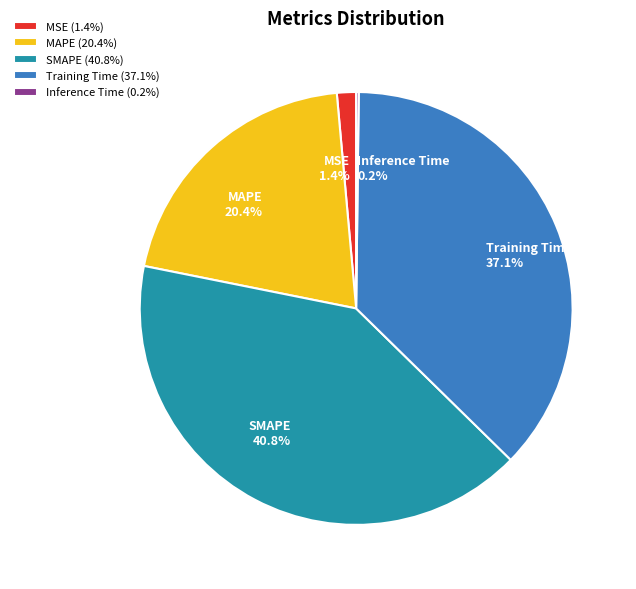

Is there any slice that represents more than half of the pie?

No